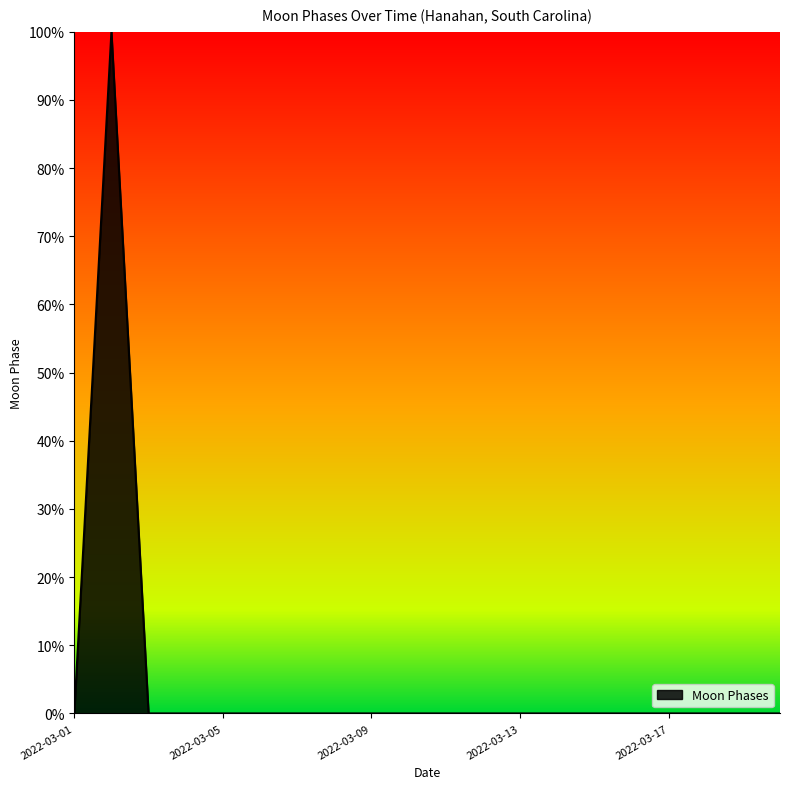

What is the maximum value shown in the chart?

100